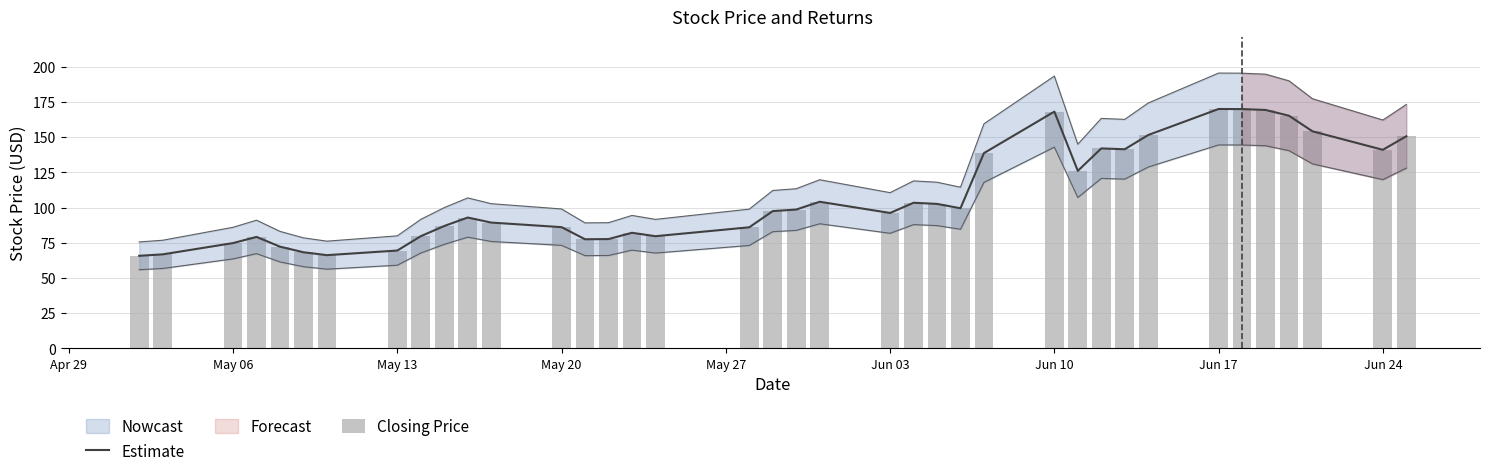

What is the minimum value for Estimate?

65.8